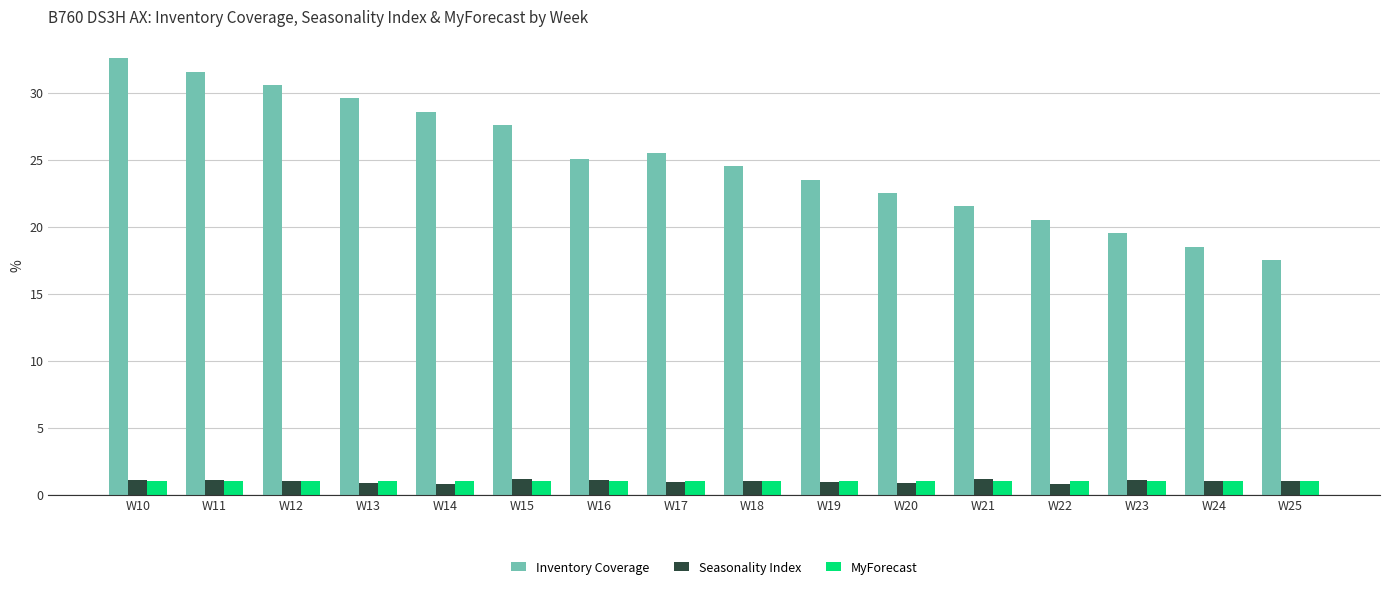

The value of MyForecast at W25 is 1.0. True or false?

True